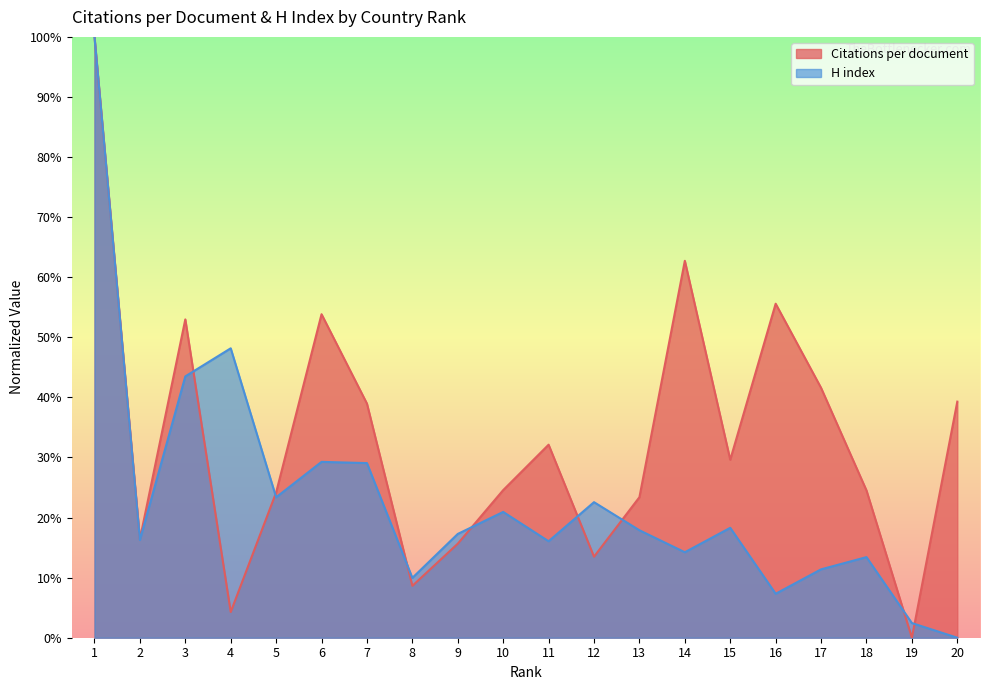

The value of Citations per document at 7 is 39.0. True or false?

True